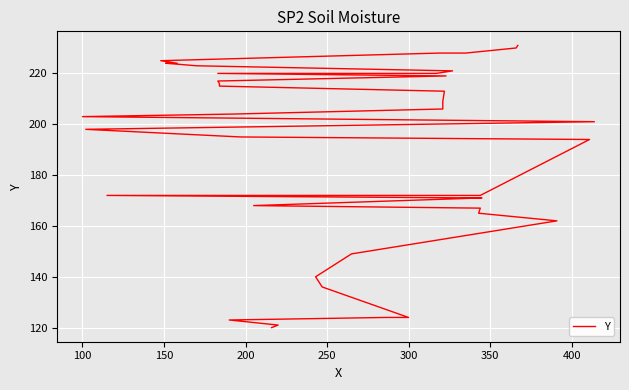

How many categories are shown in the chart?

40